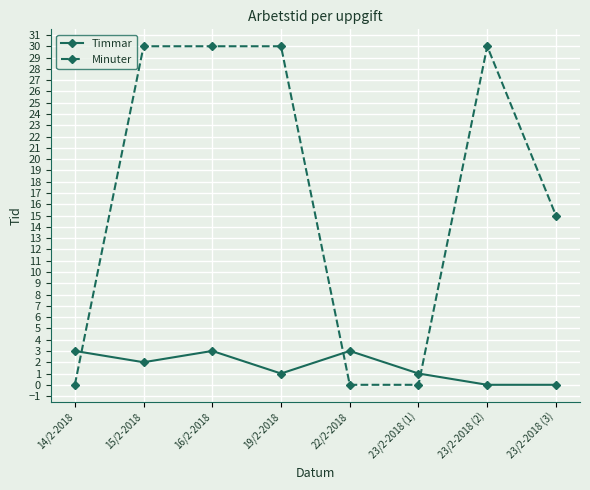

At how many categories does at least one series exceed 4?

5